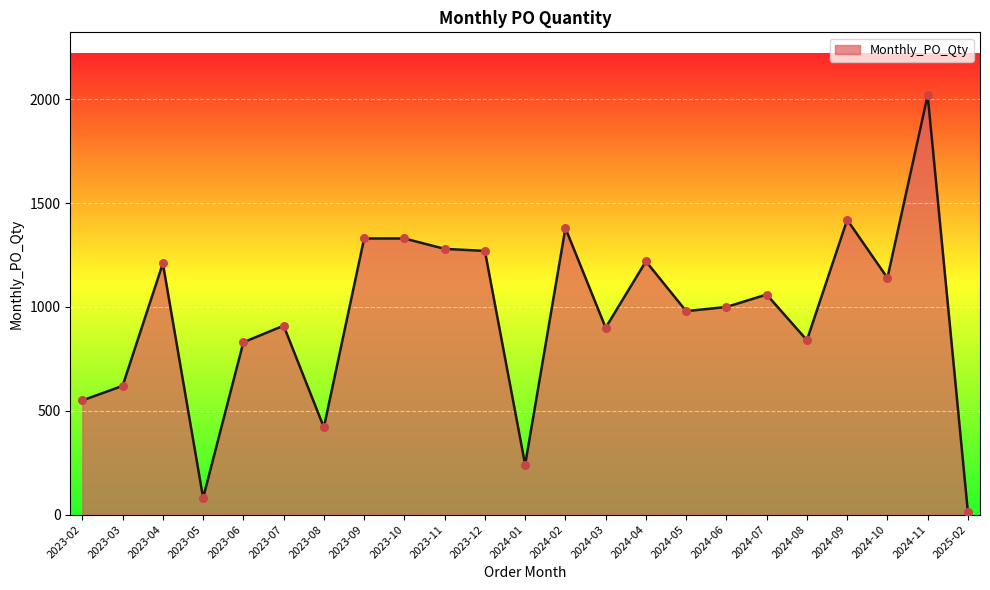

Which has a higher value, 2025-02 or 2024-04?

2024-04